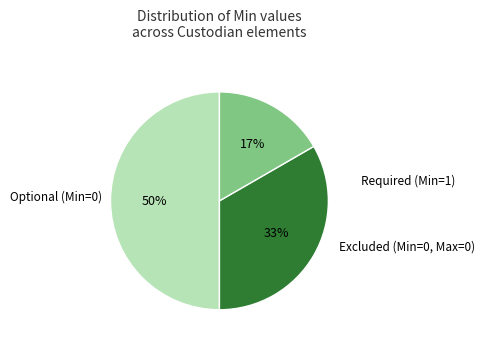

To the nearest percent, what is the difference between the largest and smallest slice percentages?

33%